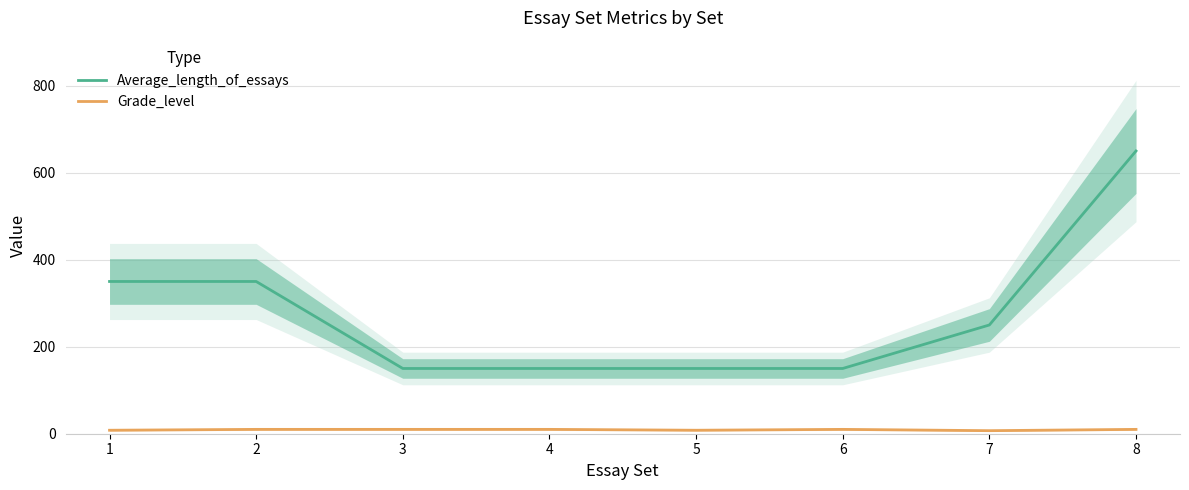

What is the value of the Average_length_of_essays point at the 1st from the left?

350